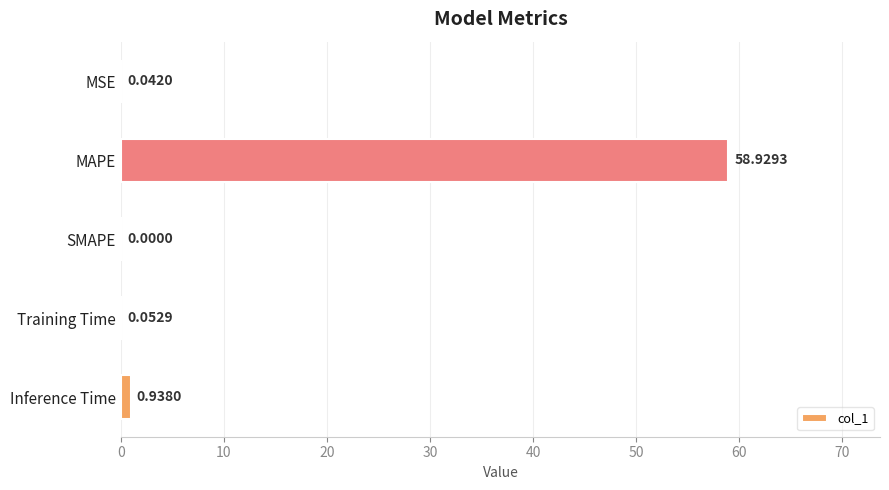

Are the bars grouped side by side (vs. stacked)?

No